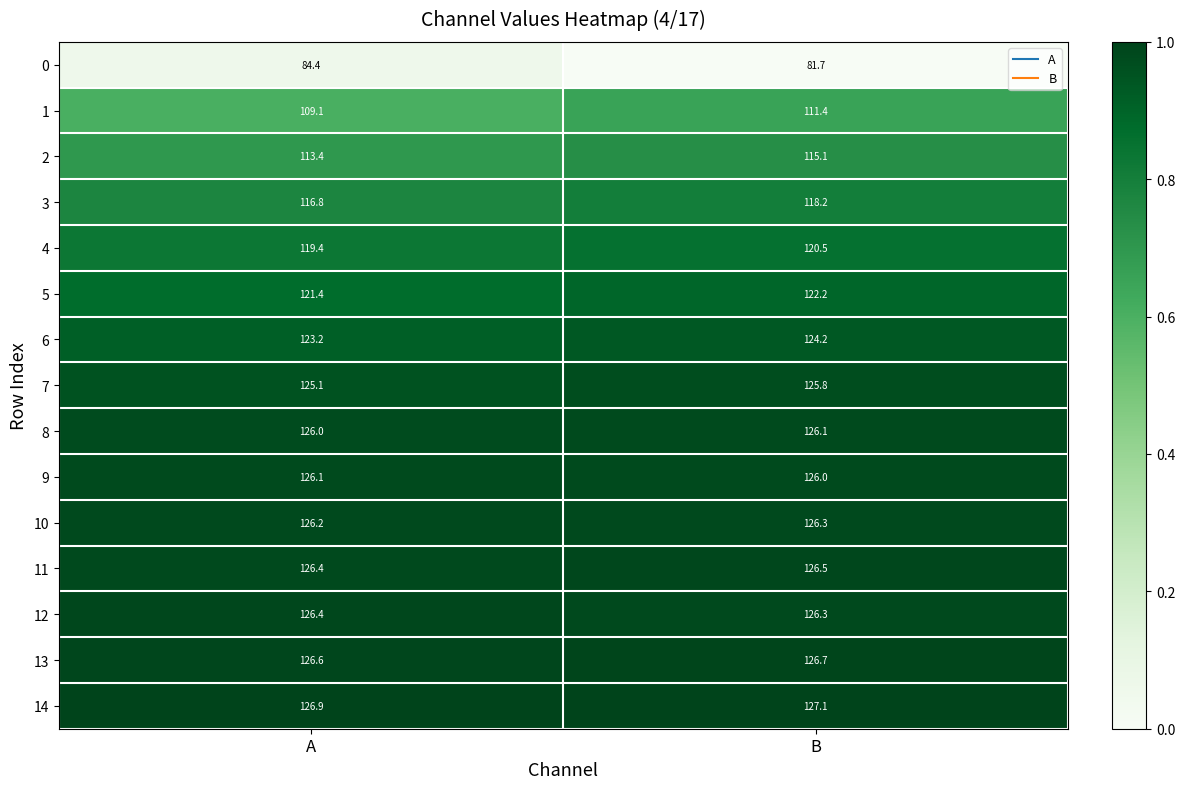

What is the lowest value of the 3 series?

116.8